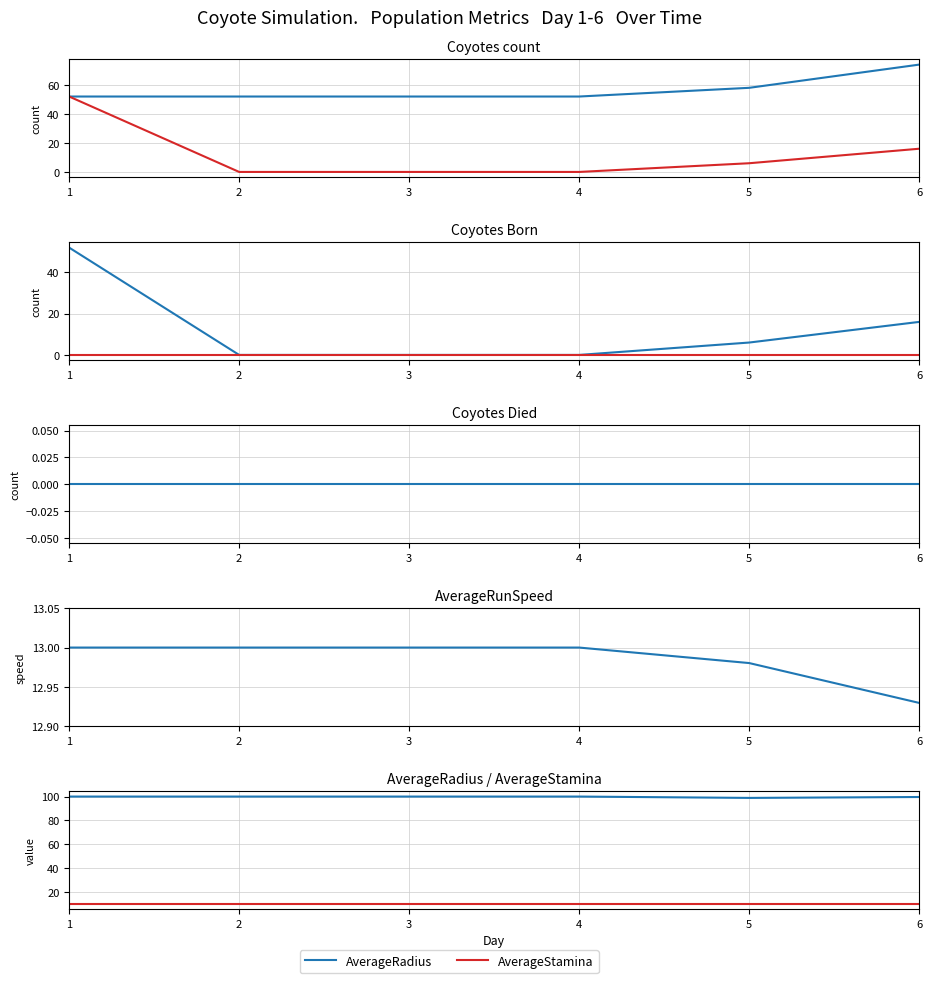

Is the value of Coyotes Born at 4 greater than the value of AverageStamina at 1?

No